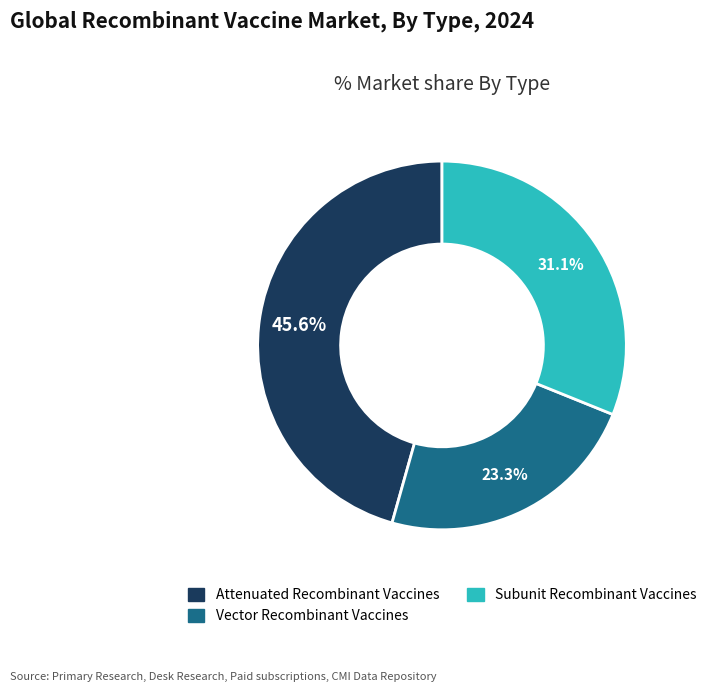

Does any single category account for the majority?

No